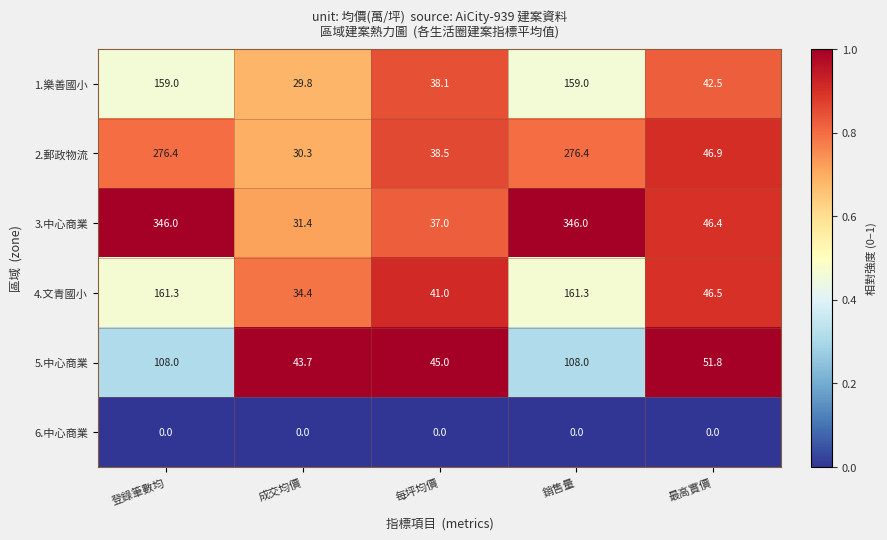

What is the difference between the highest and lowest values at 銷售量?

346.0